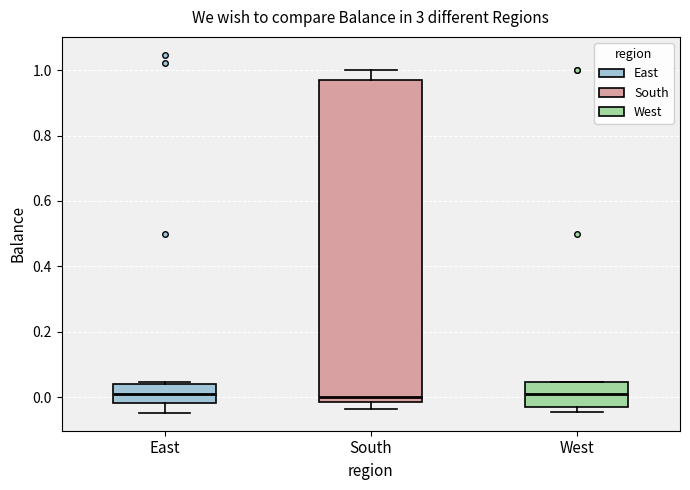

Comparing the boxes themselves (not the whiskers), which one is the tallest?

South